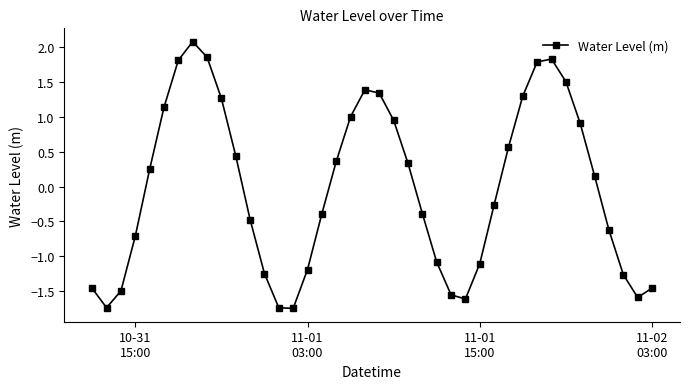

What is the maximum value shown in the chart?

2.1